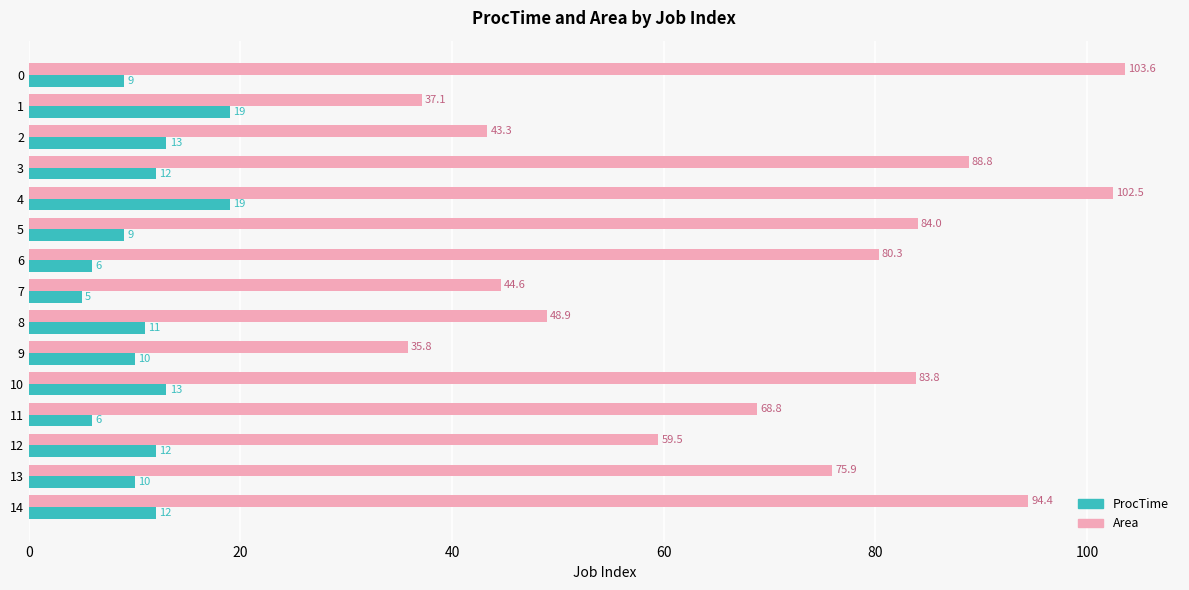

What is the approximate value of Area at 0?

103.6